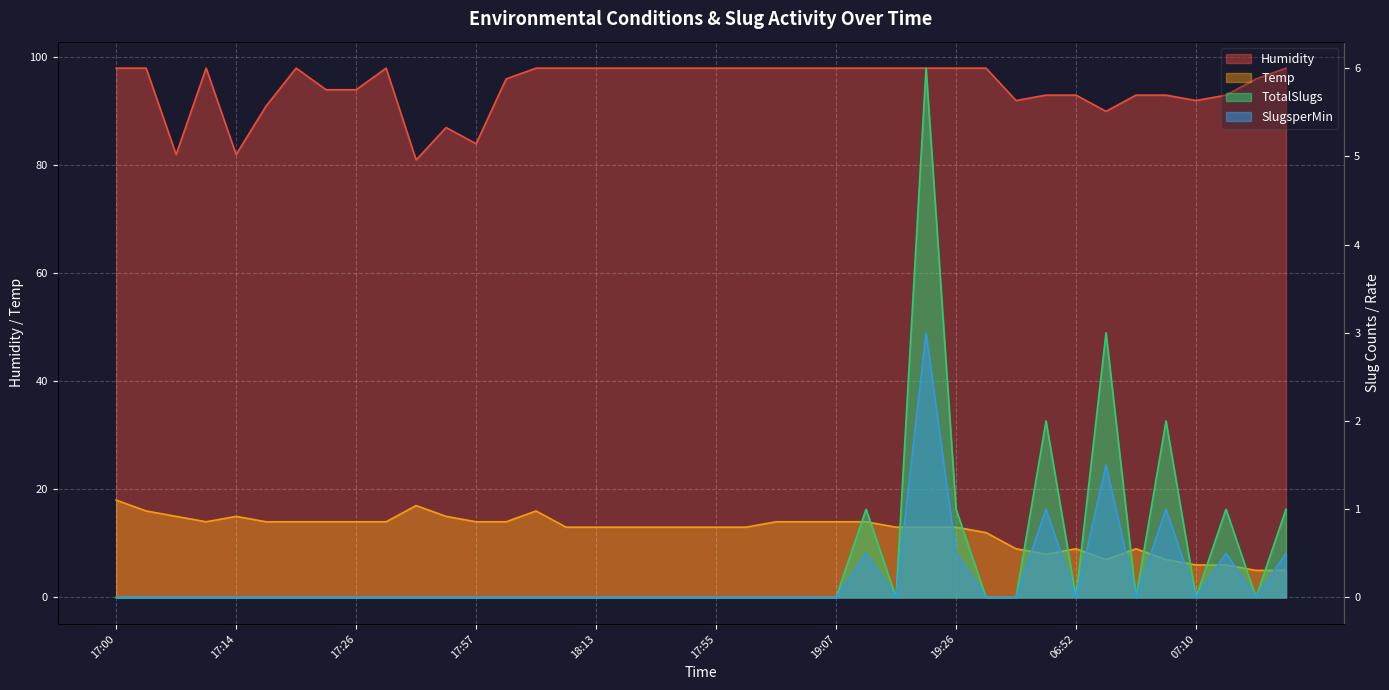

List the series in order of their peak value, highest first.

Humidity, Temp, TotalSlugs, SlugsperMin